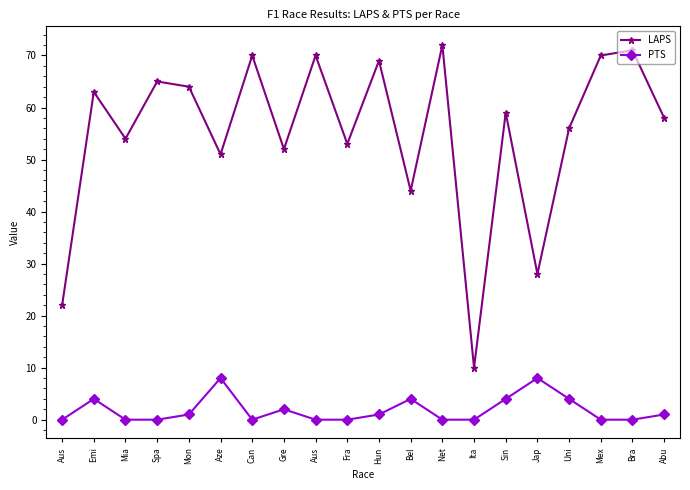

Reading left to right, extract all data points from this chart.

LAPS: Aus=22	Emi=63	Mia=54	Spa=65	Mon=64	Aze=51	Can=70	Gre=52	Aus=70	Fra=53	Hun=69	Bel=44	Net=72	Ita=10	Sin=59	Jap=28	Uni=56	Mex=70	Bra=71	Abu=58
PTS: Aus=0	Emi=4	Mia=0	Spa=0	Mon=1	Aze=8	Can=0	Gre=2	Aus=0	Fra=0	Hun=1	Bel=4	Net=0	Ita=0	Sin=4	Jap=8	Uni=4	Mex=0	Bra=0	Abu=1